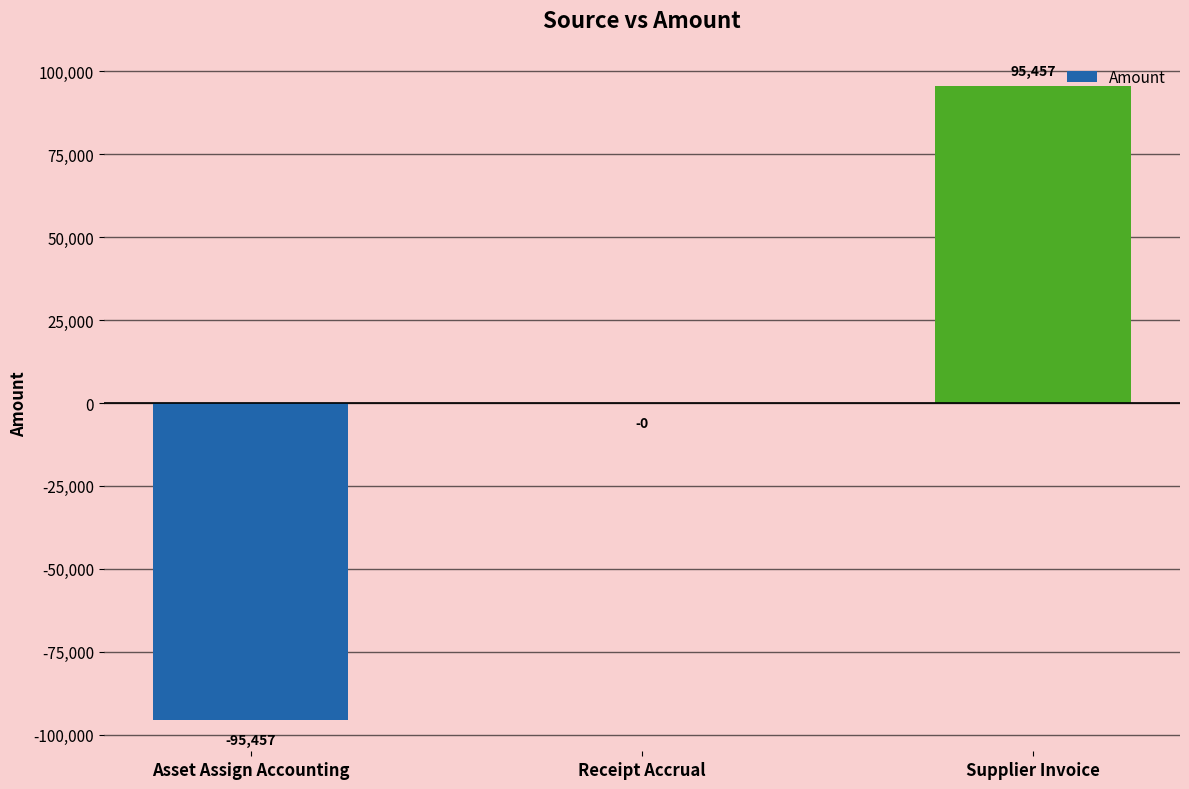

True or false: the data shows -134183.7 at Asset Assign Accounting.

False